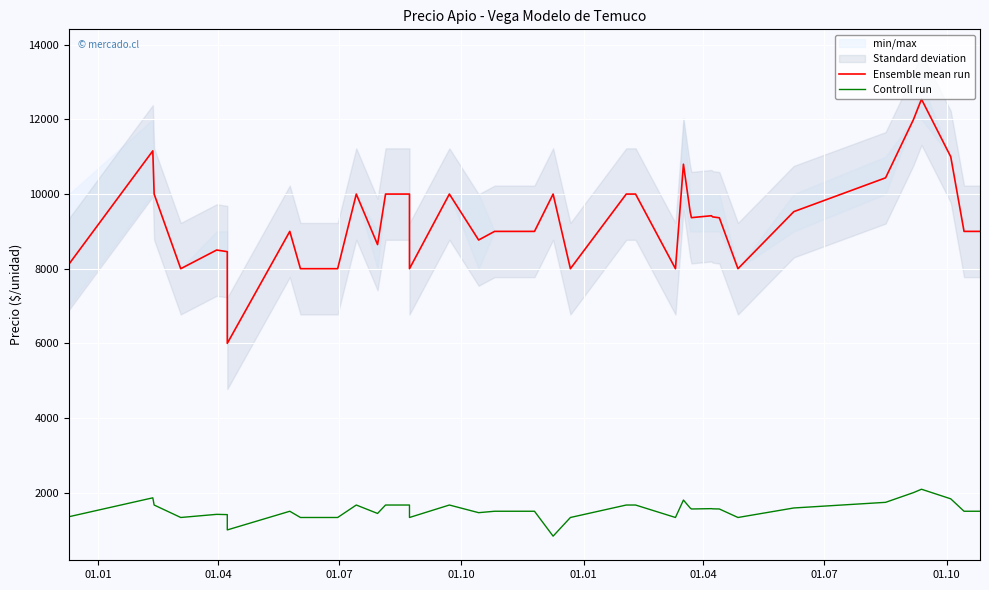

At how many categories does at least one series exceed 2589?

40